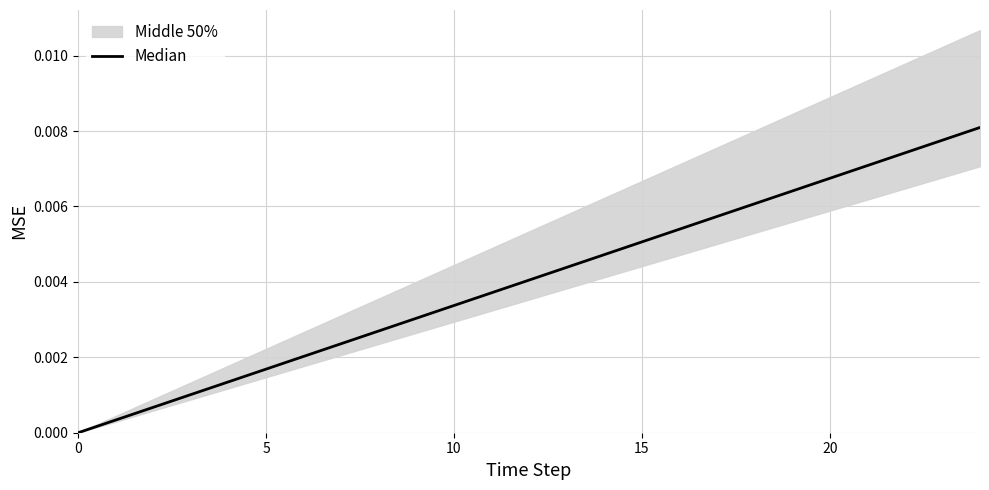

How many lines are shown in the chart?

1